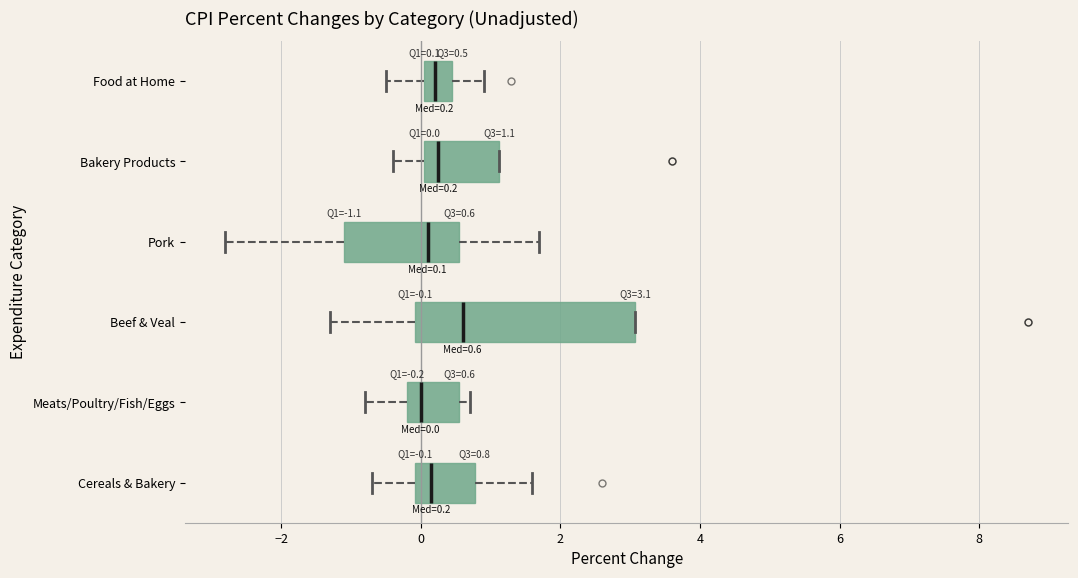

Which box is the widest, from its left edge to its right edge?

Beef & Veal